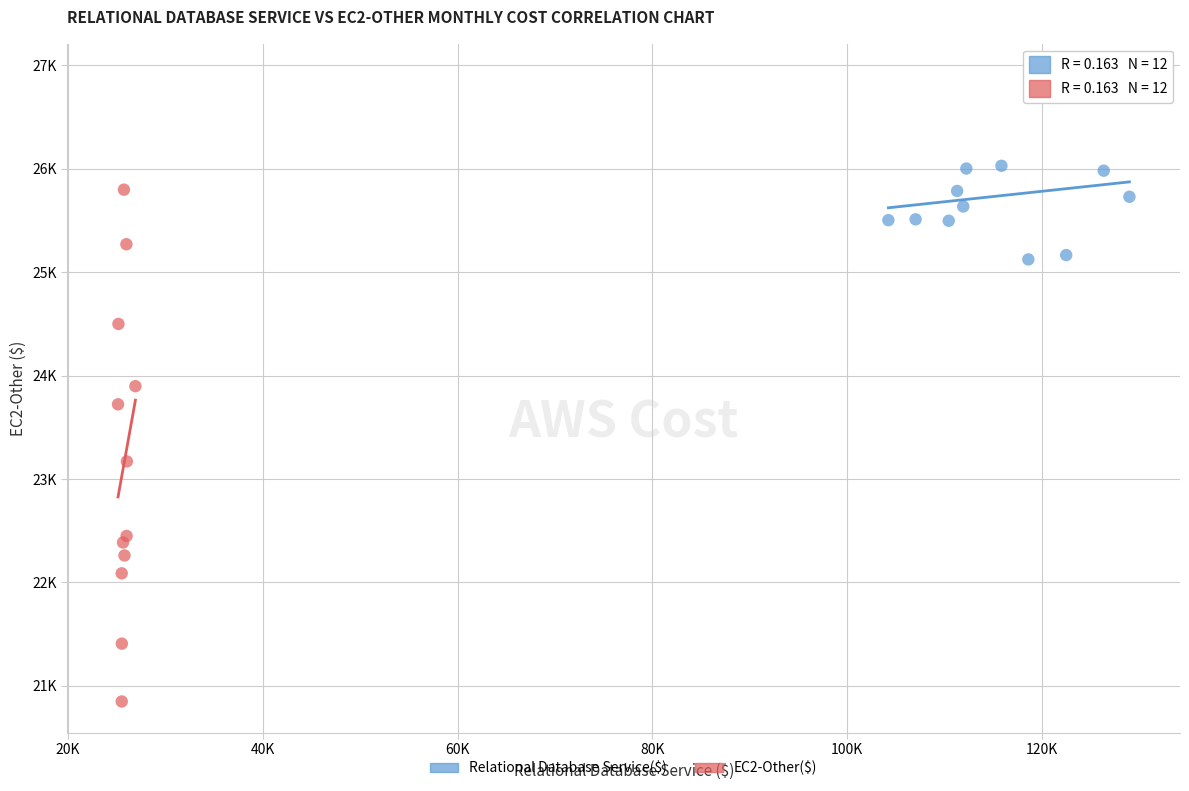

Which series reaches the minimum Y coordinate?

EC2-Other($)